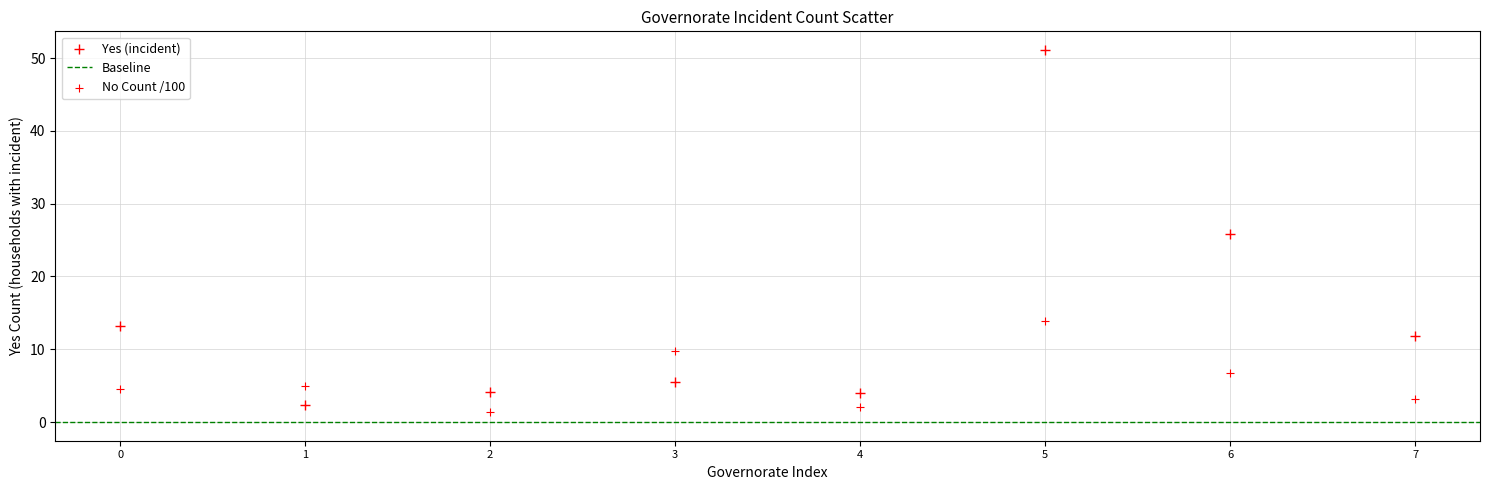

How many data points are displayed?

16